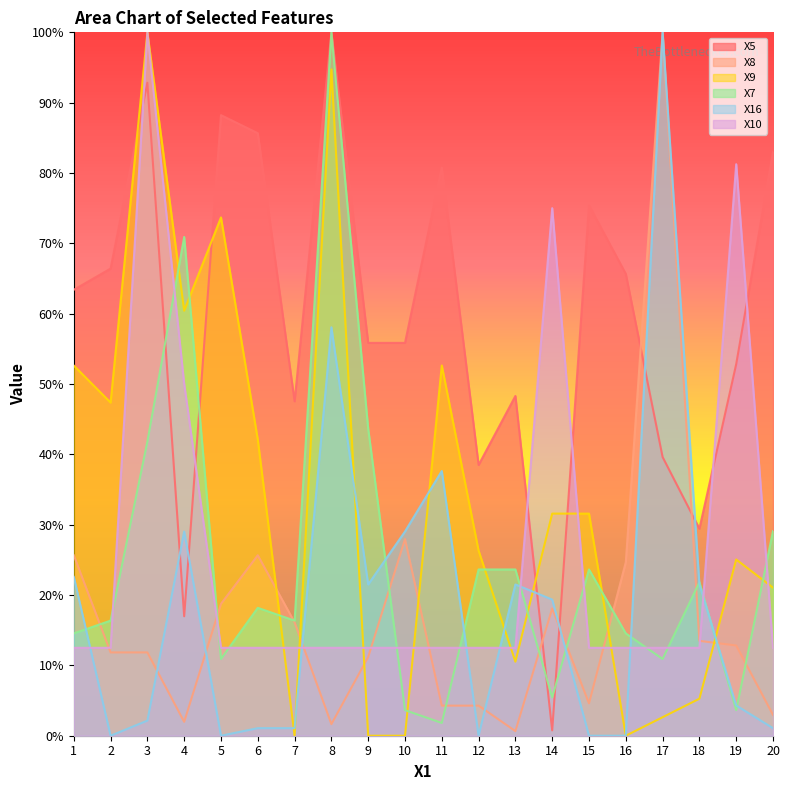

What is the value of the X5 point at the 7th from the left?

0.5